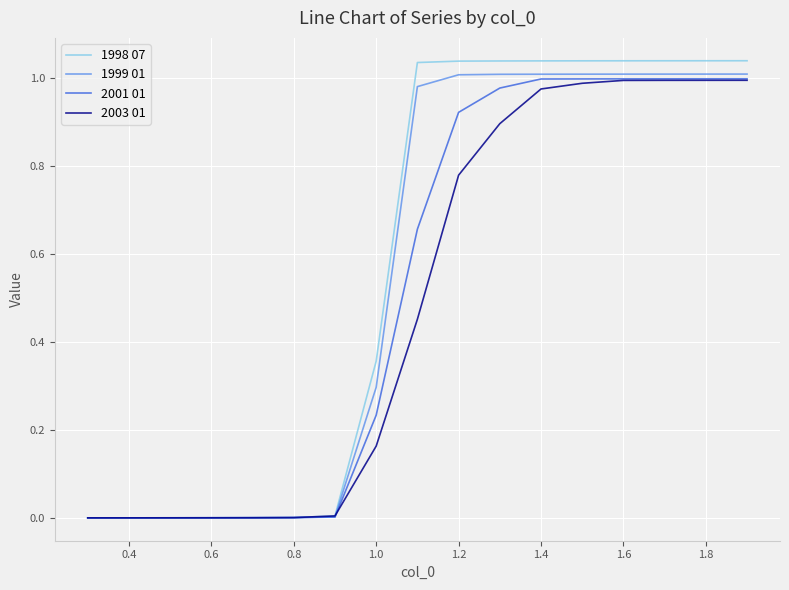

Which series has the largest range (max minus min)?

1998 07